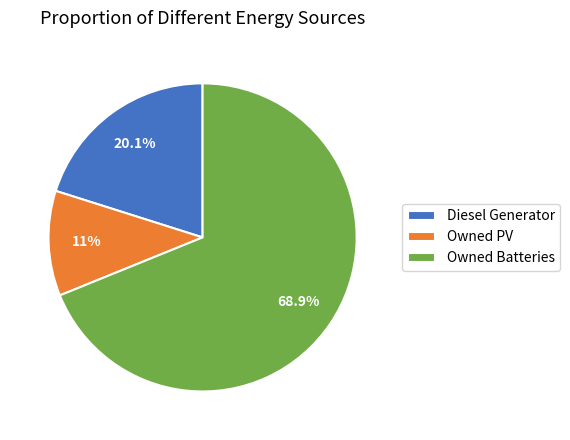

Between Owned PV and Diesel Generator, which is larger?

Diesel Generator